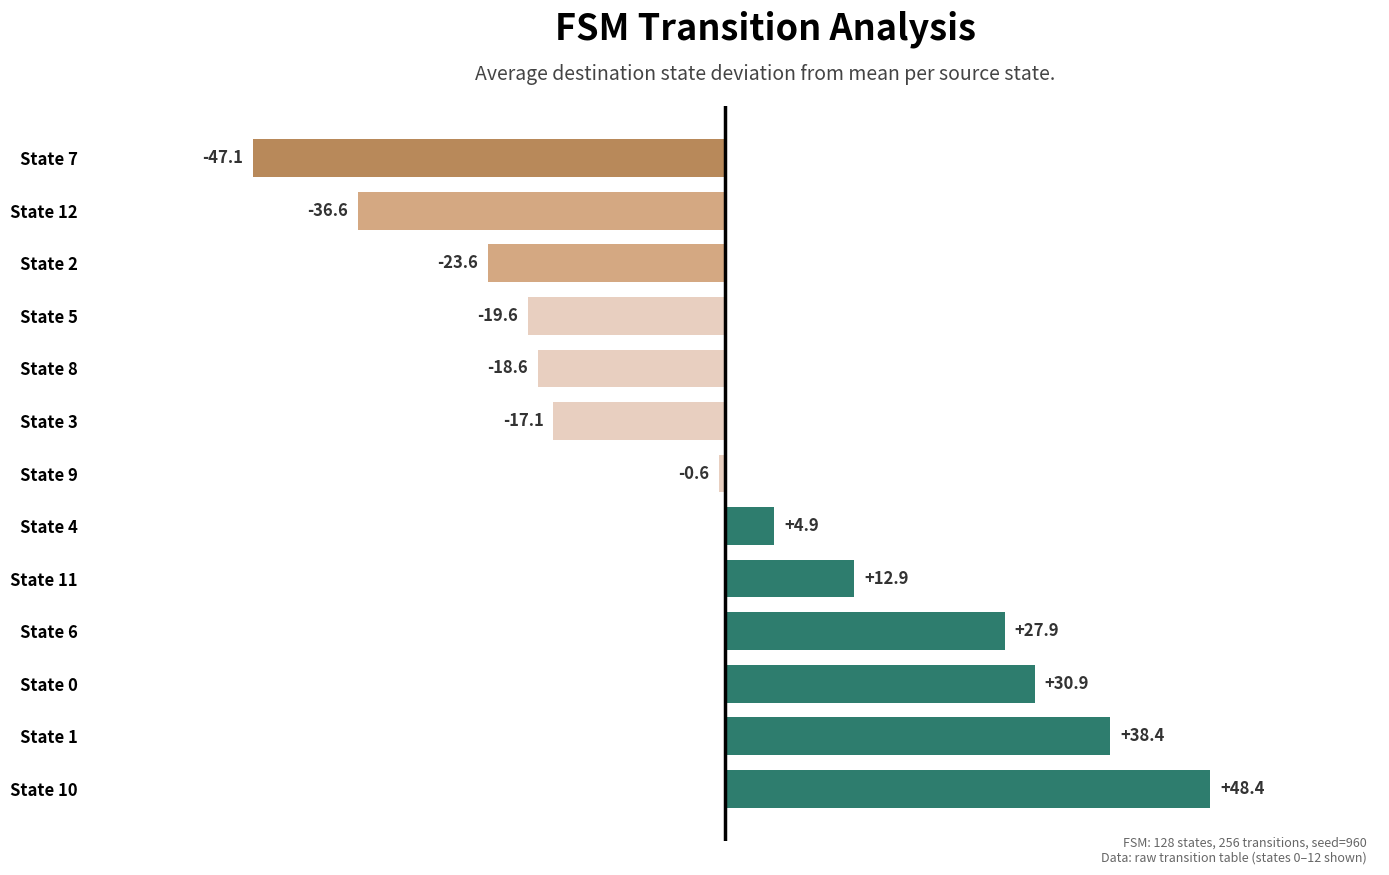

The value at State 0 is 15.8. True or false?

False